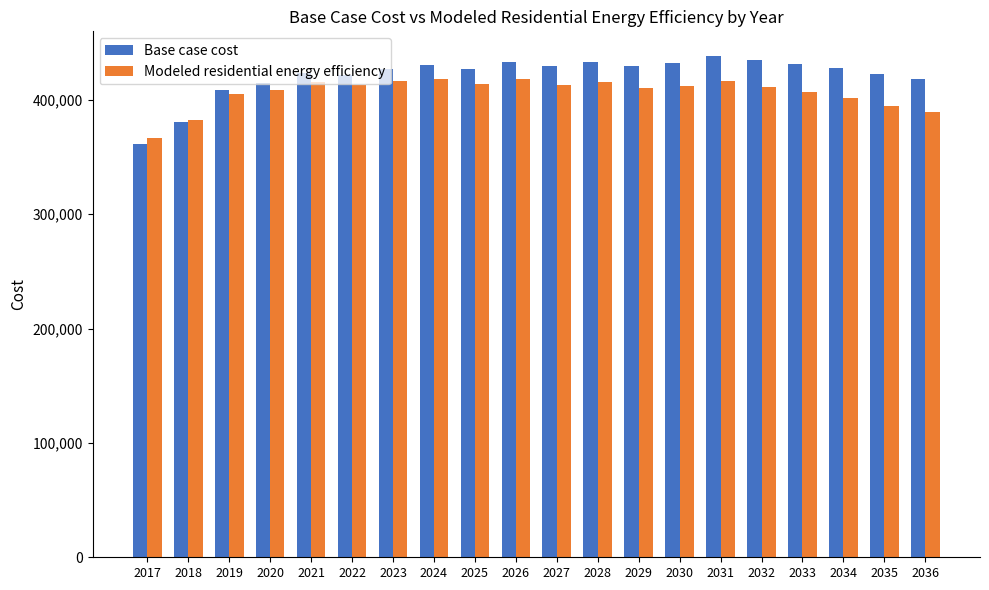

The value of Base case cost at 2031 is 637290.3. True or false?

False